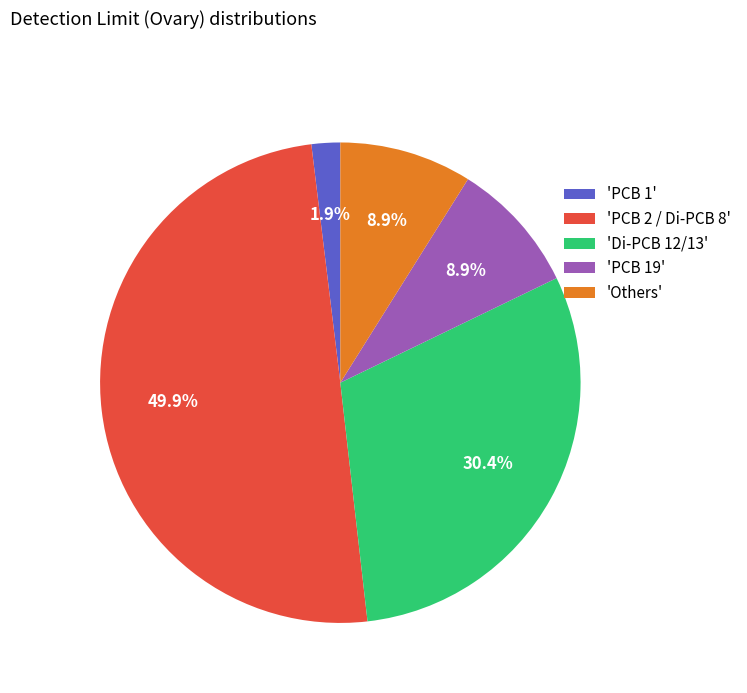

Which category has the biggest portion of the pie?

'PCB 2 / Di-PCB 8'